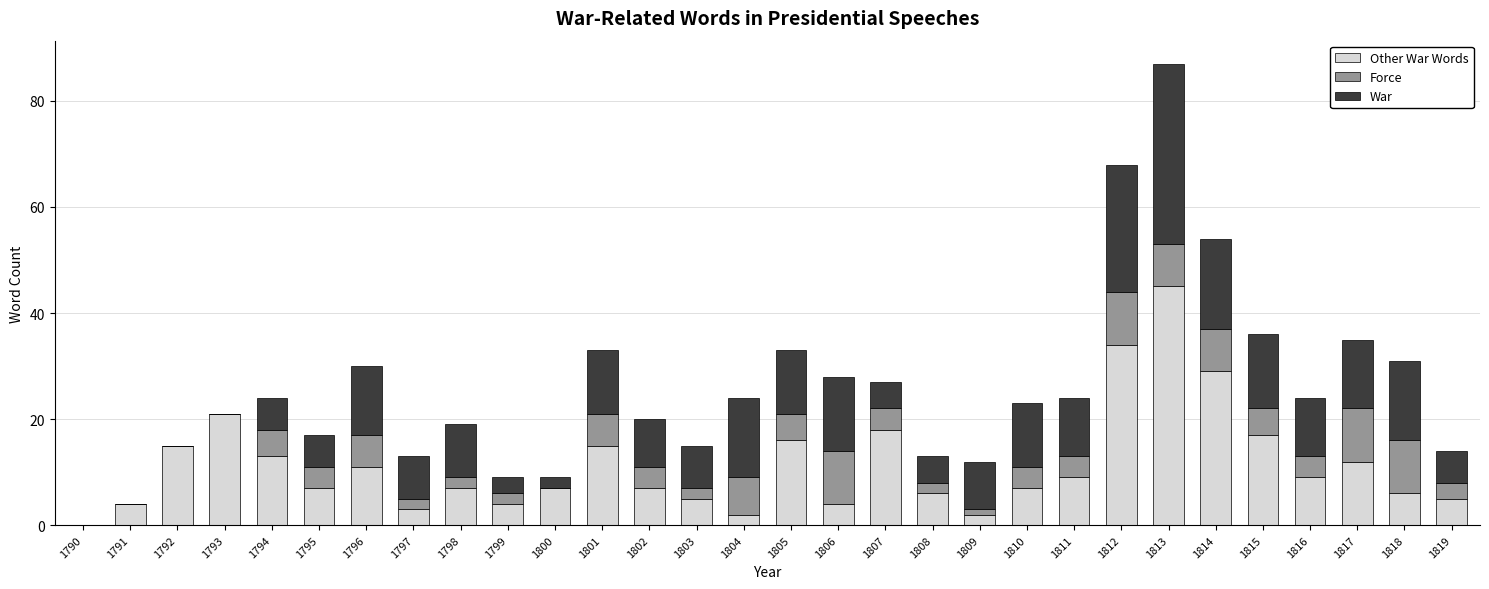

At which category is the sum across all series the highest?

1813